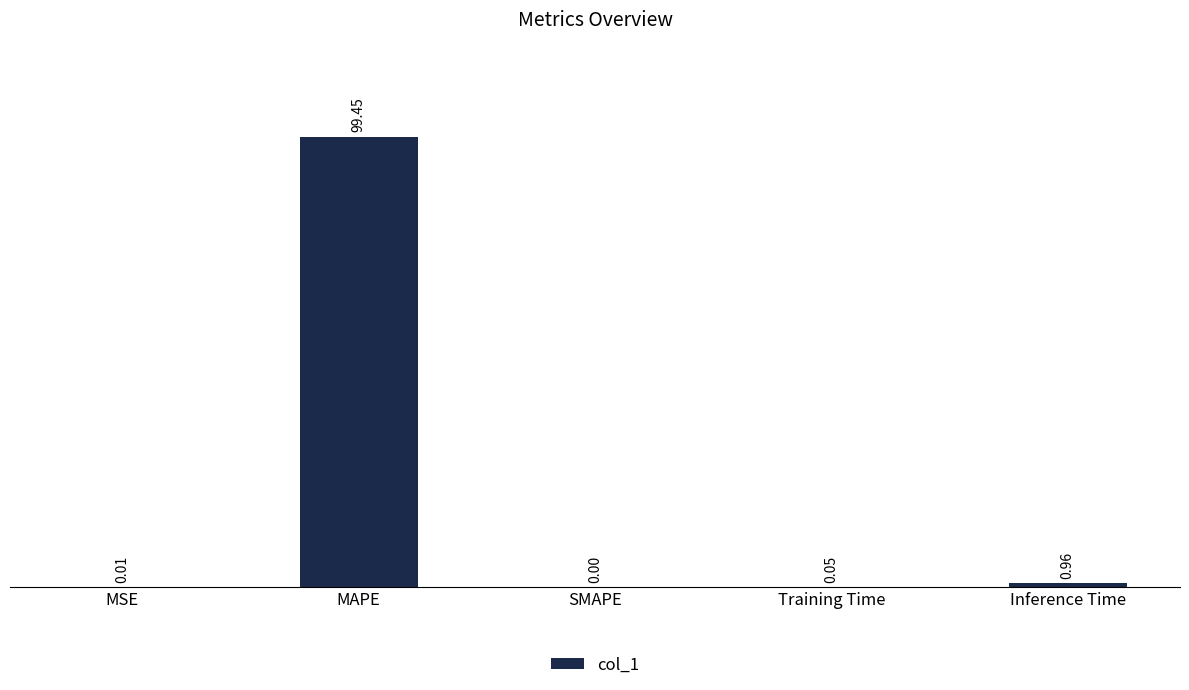

At which category does the chart reach its peak across all series?

MAPE